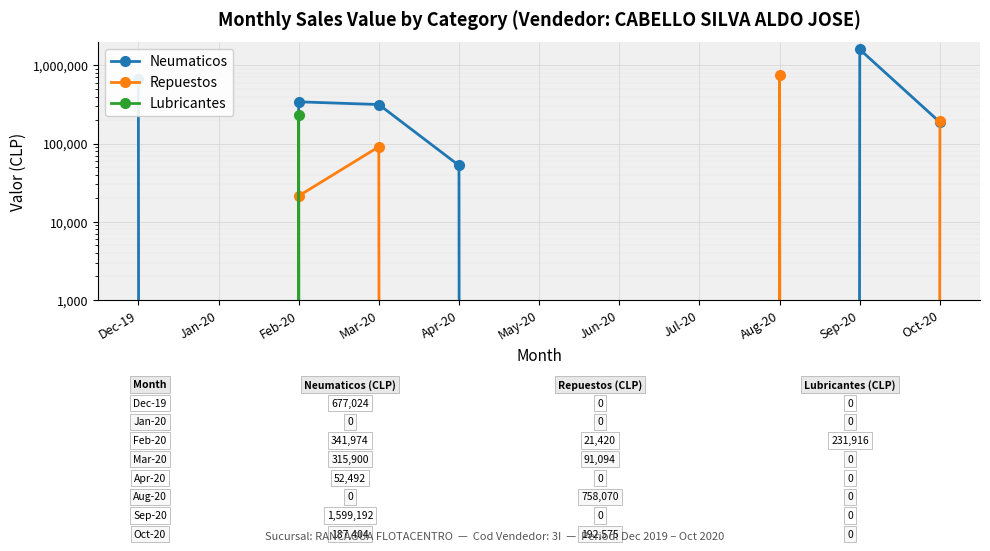

In Lubricantes, how many points are higher than both neighbors (excluding endpoints)?

1